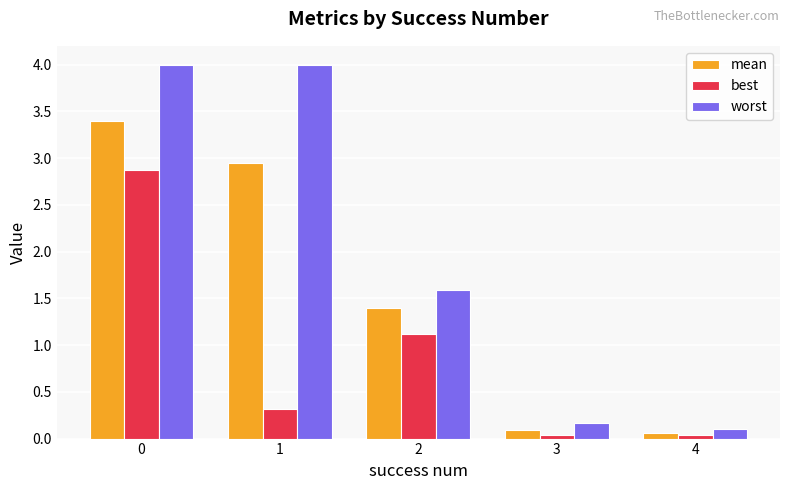

Which series has the largest total across all categories?

worst